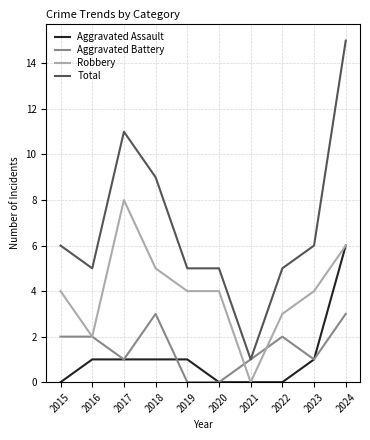

Between 2020 and 2024, which series saw the biggest shift?

Total